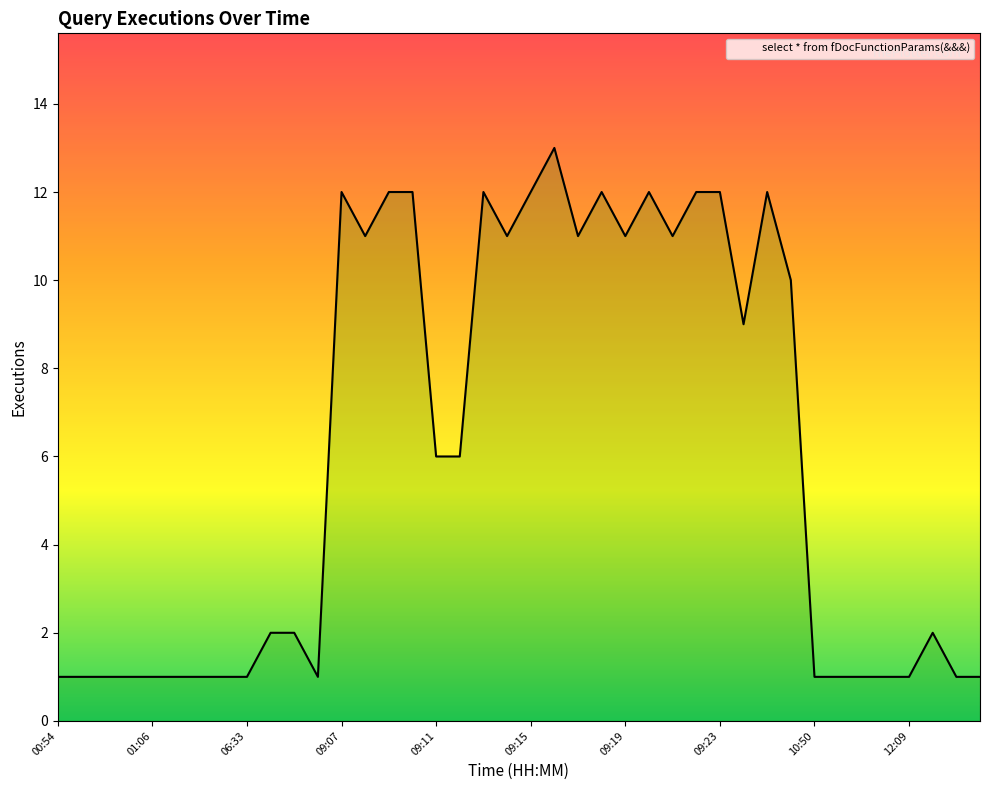

What is the difference between the maximum and minimum values?

12